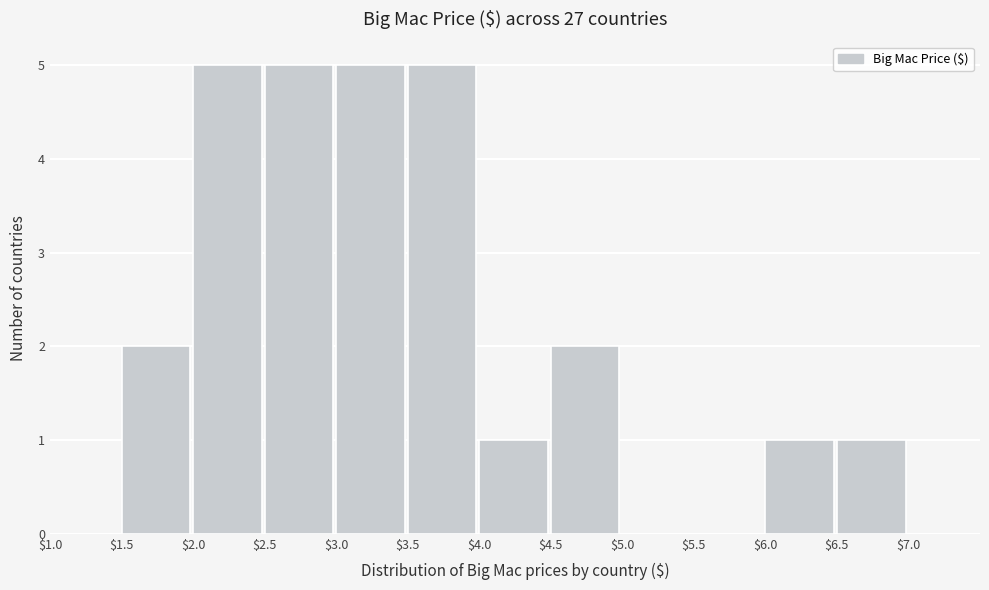

What is the height of the bar covering $6.5 to $7.0 on the x-axis? The values are not printed on the chart, so give them approximately, as read against the axis.

1